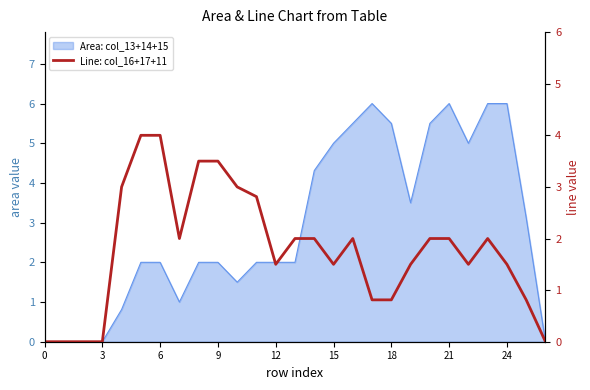

Which has a higher value, 12 or 24?

24